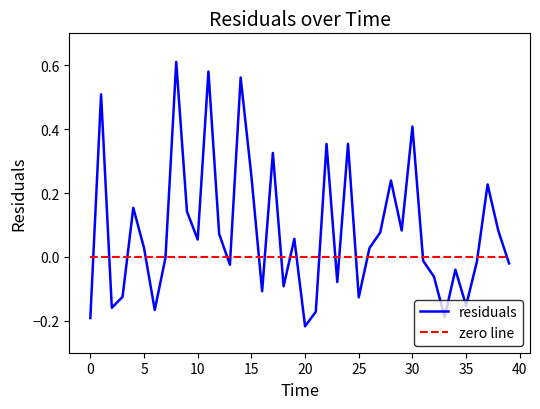

After their last crossing, which series has the higher values: zero line or residuals?

zero line